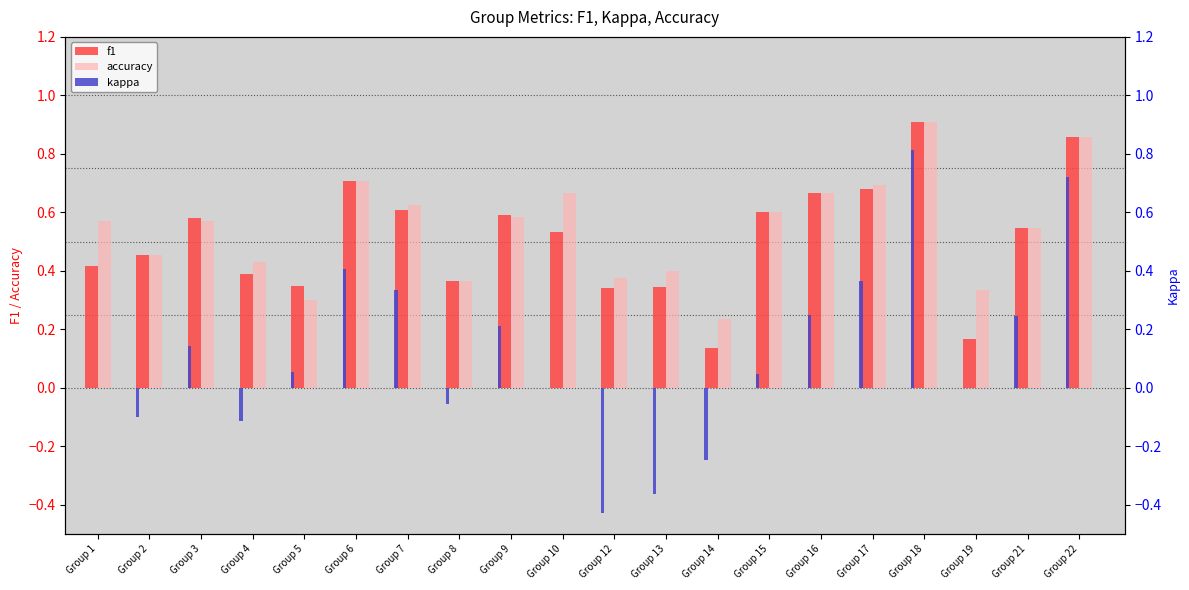

List the labels in order of accuracy value, largest first.

Group 18, Group 22, Group 6, Group 17, Group 10, Group 16, Group 7, Group 15, Group 9, Group 1, Group 3, Group 21, Group 2, Group 4, Group 13, Group 12, Group 8, Group 19, Group 5, Group 14